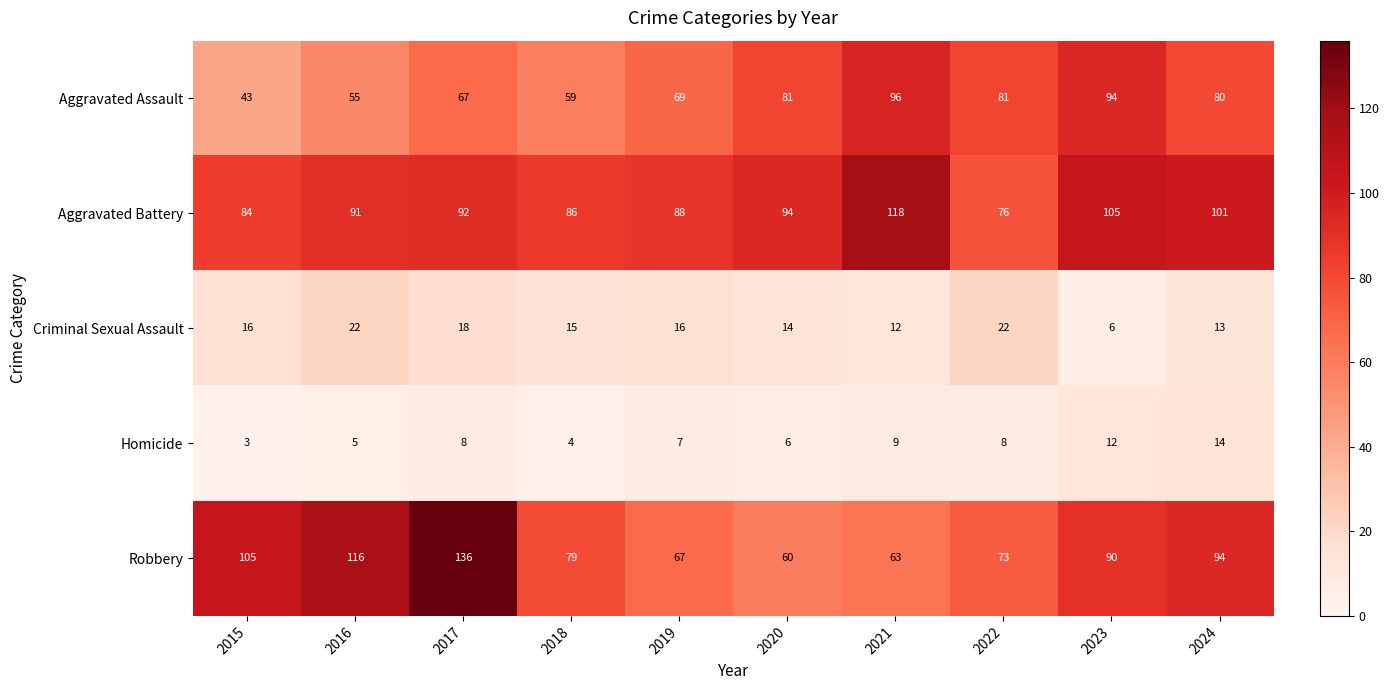

Which series has the largest total across all categories?

Aggravated Battery